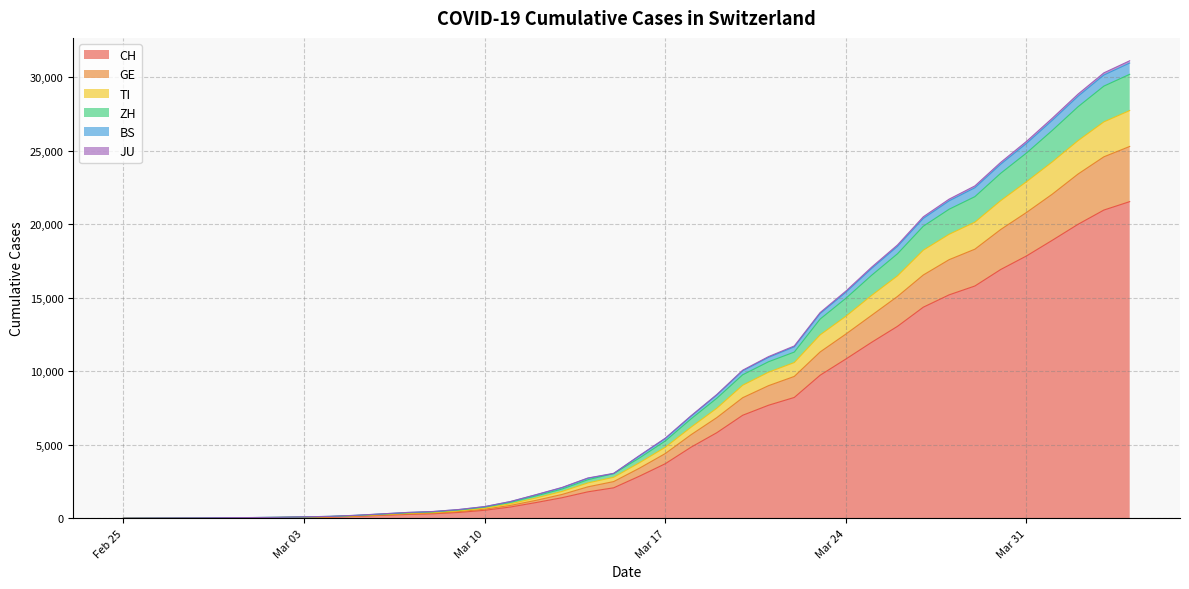

The BS series shows 426 at 2020-03-06. True or false?

False